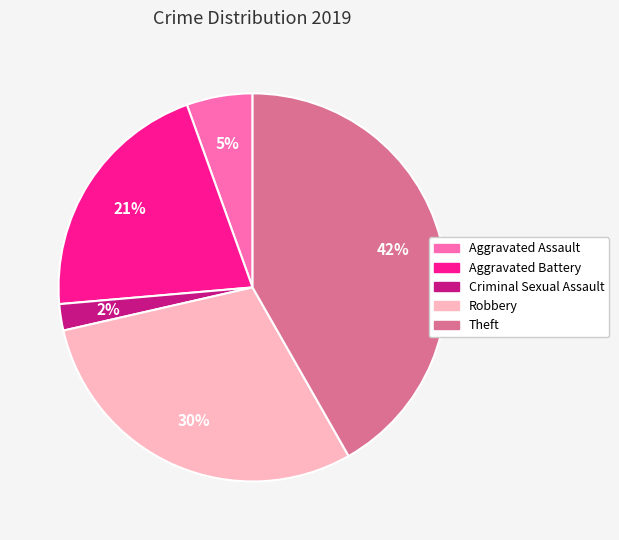

To the nearest percent, what is the average slice percentage?

20%